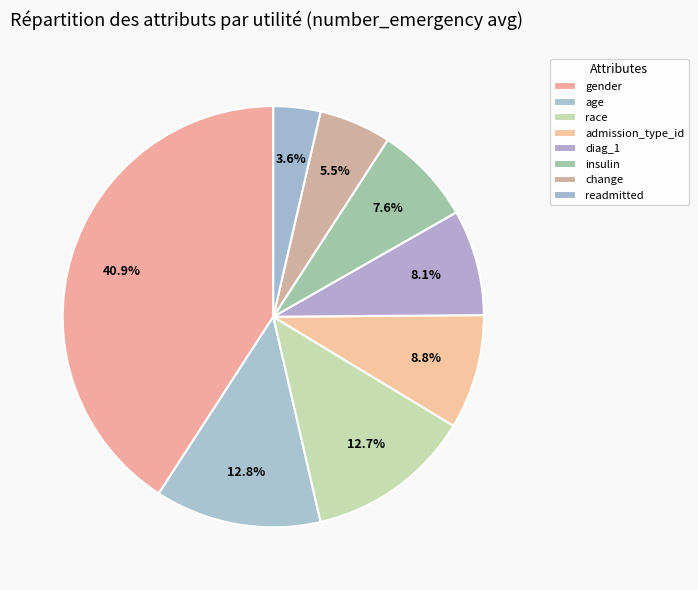

To the nearest percent, what is the combined percentage of diag_1 and gender?

49%